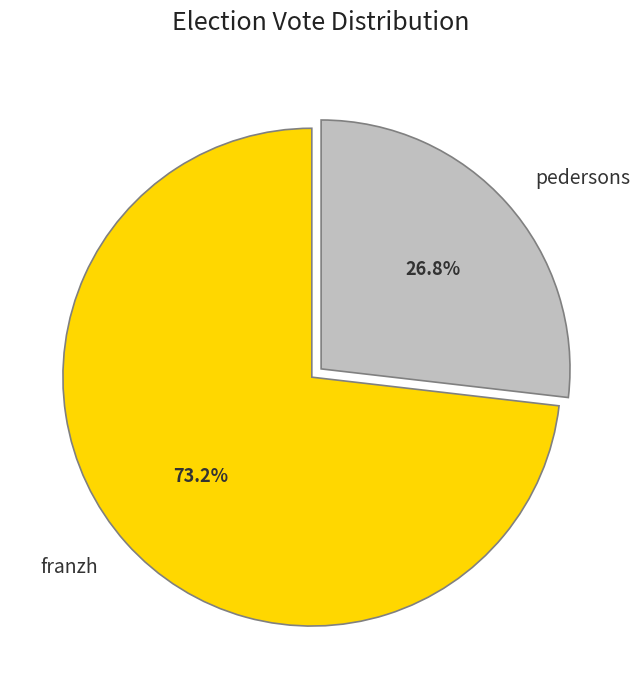

Which slice is the largest?

franzh